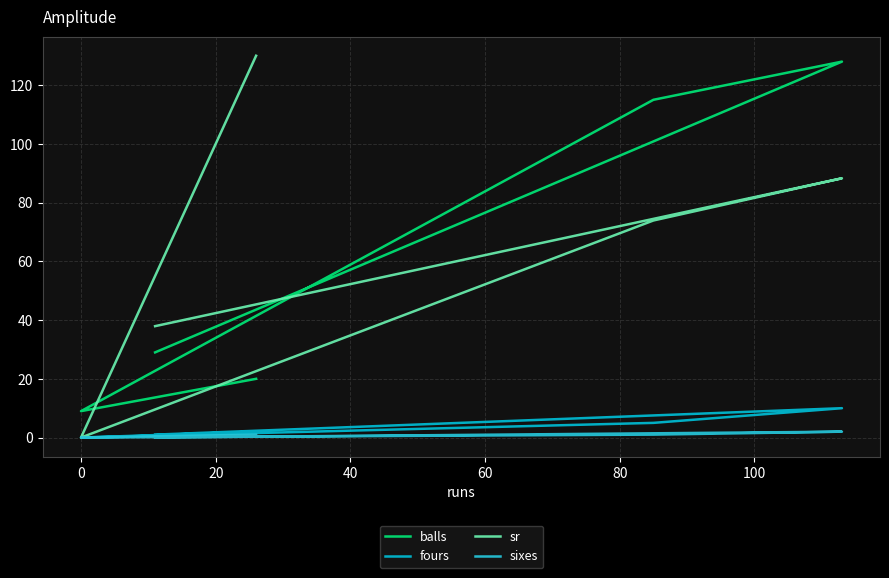

Is the value of balls at 20 greater than the value of sr at 40?

Yes